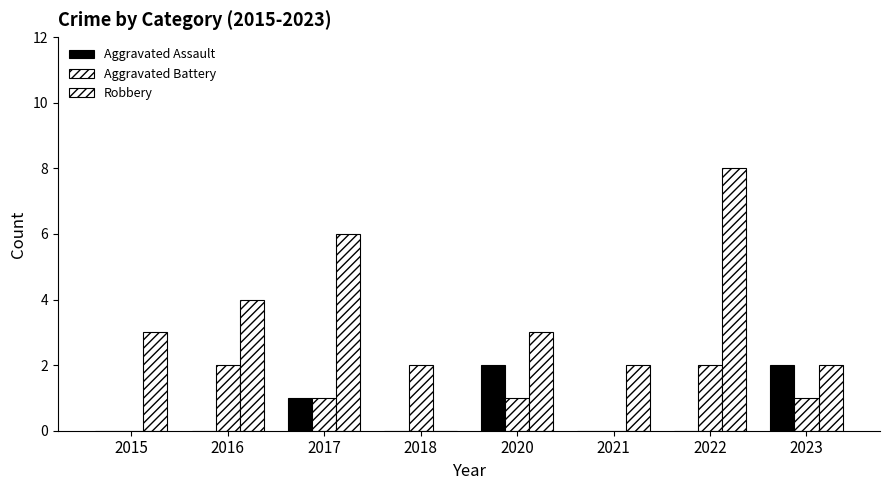

Is the value of Aggravated Assault at 2023 greater than the value of Robbery at 2023?

No